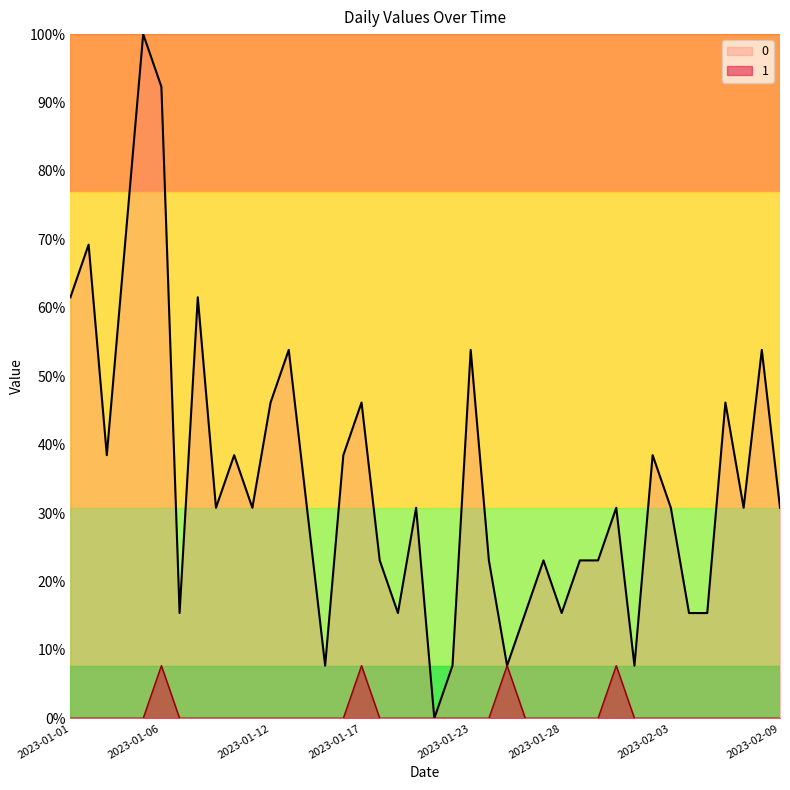

How many interior local peaks does the 1 series have?

4